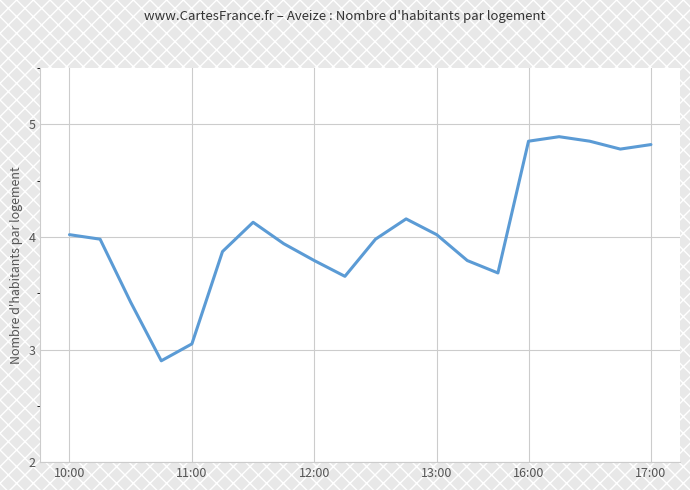

What is the maximum value shown in the chart?

4.9